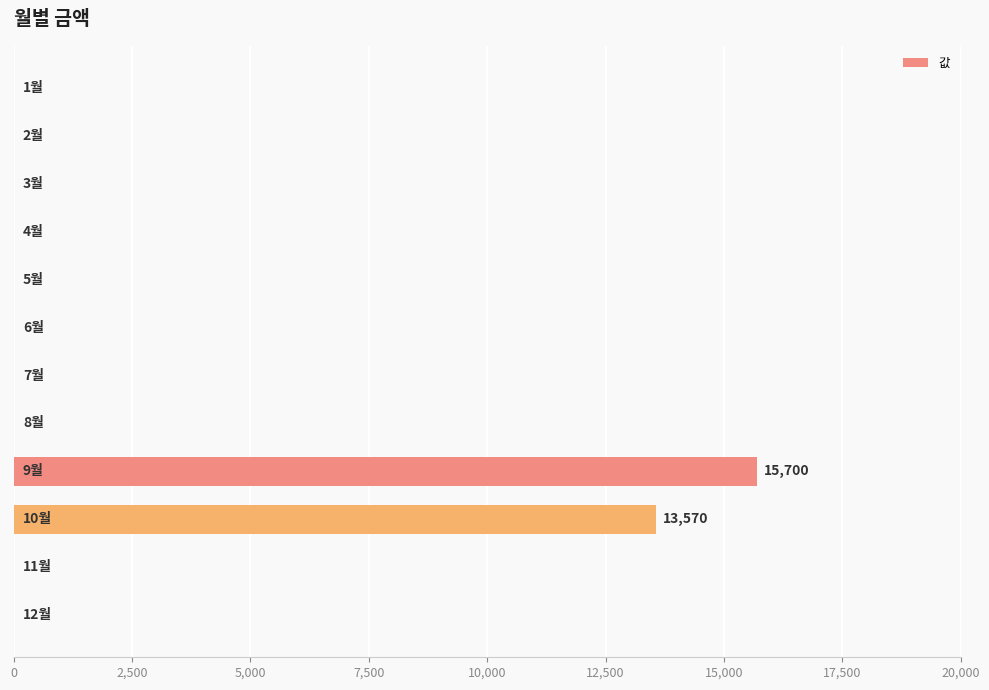

What is the sum of all values?

29270